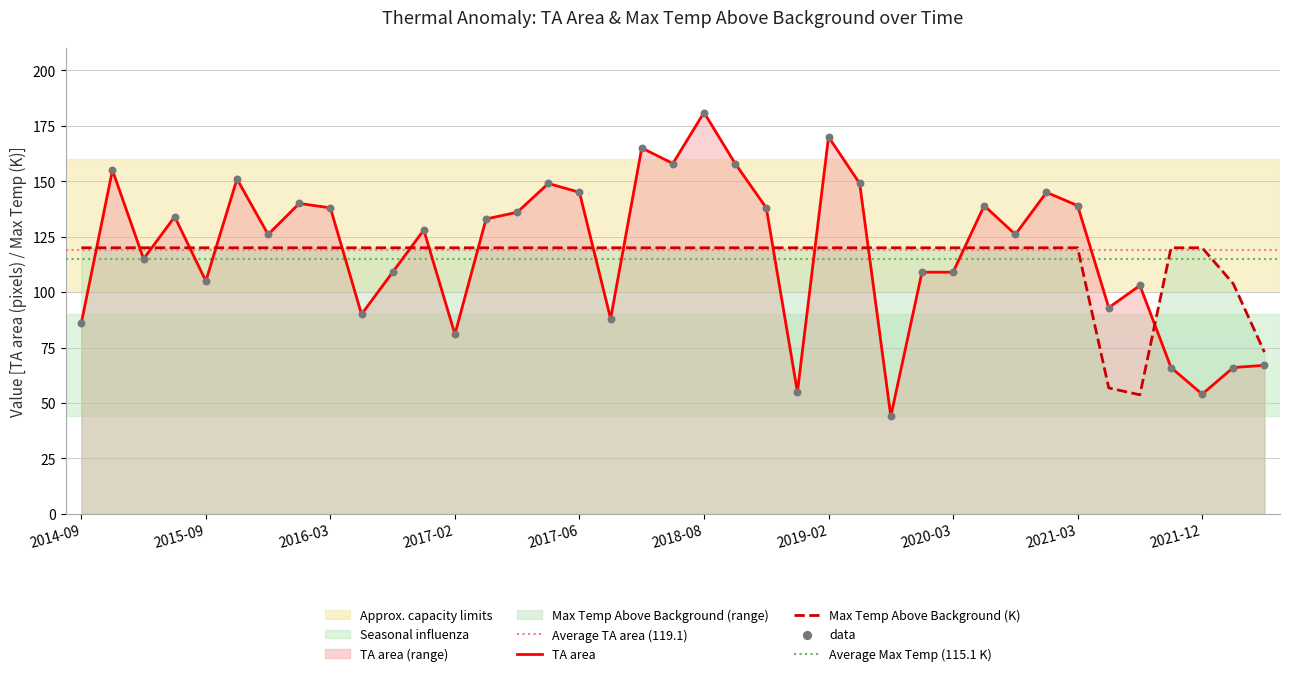

Which series reaches the minimum Y coordinate?

TA area